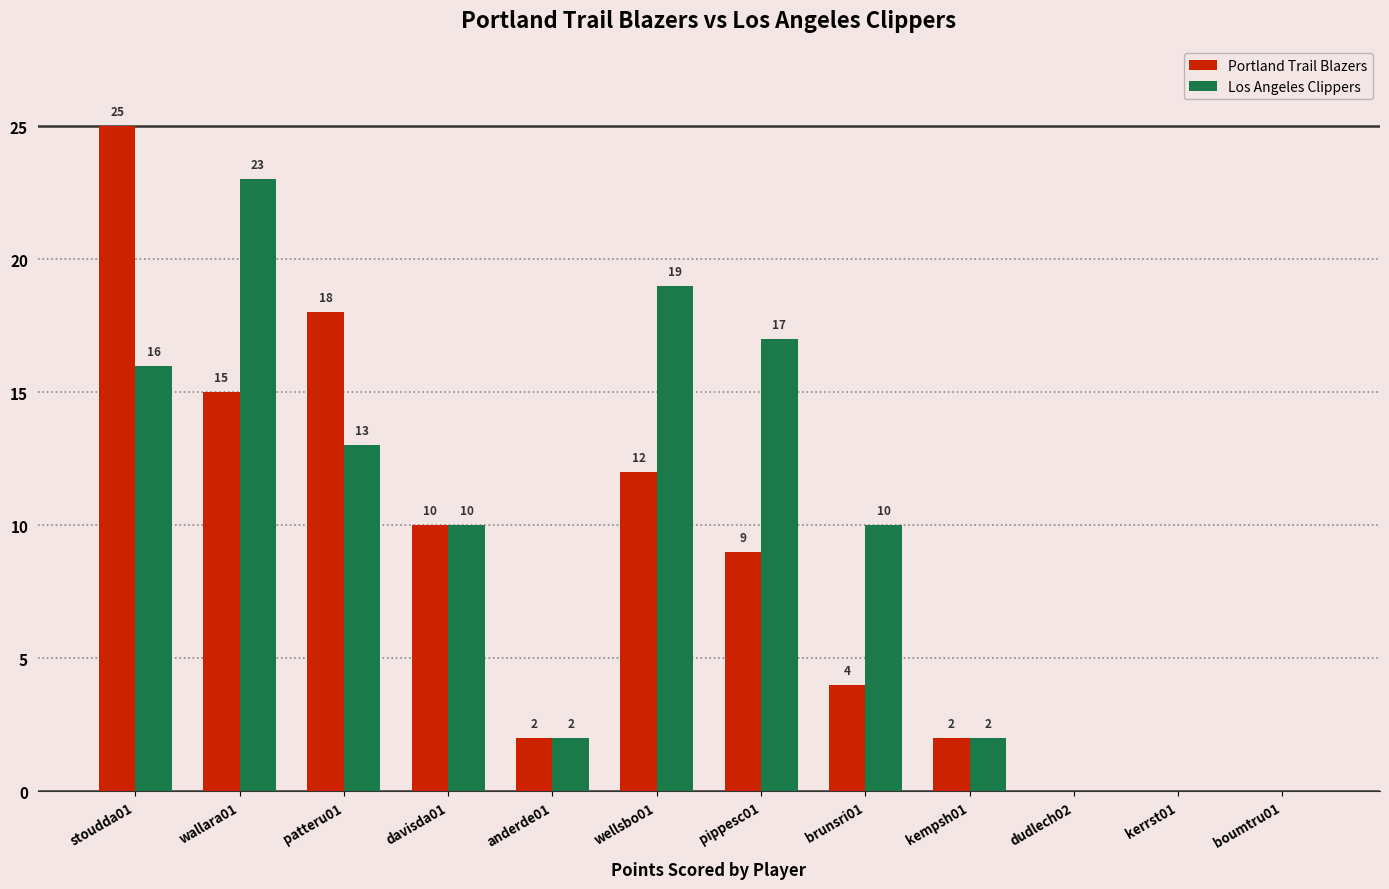

Reading right to left, transcribe all the data shown in this chart.

Portland Trail Blazers: boumtru01=0	kerrst01=0	dudlech02=0	kempsh01=2	brunsri01=4	pippesc01=9	wellsbo01=12	anderde01=2	davisda01=10	patteru01=18	wallara01=15	stoudda01=25
Los Angeles Clippers: boumtru01=0	kerrst01=0	dudlech02=0	kempsh01=2	brunsri01=10	pippesc01=17	wellsbo01=19	anderde01=2	davisda01=10	patteru01=13	wallara01=23	stoudda01=16